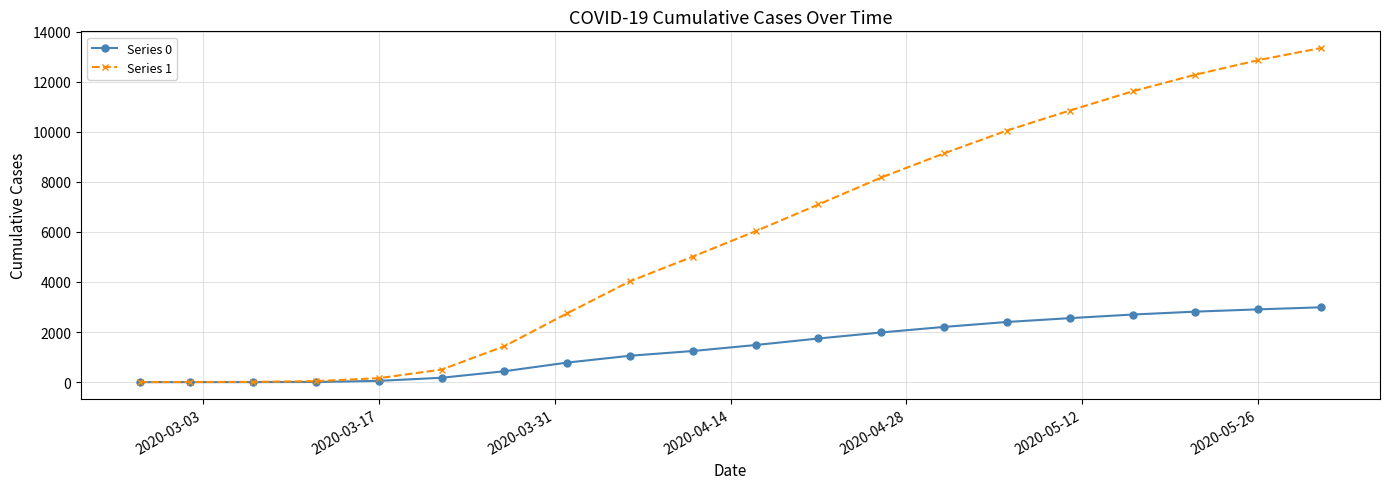

What is the greatest value displayed?

13340